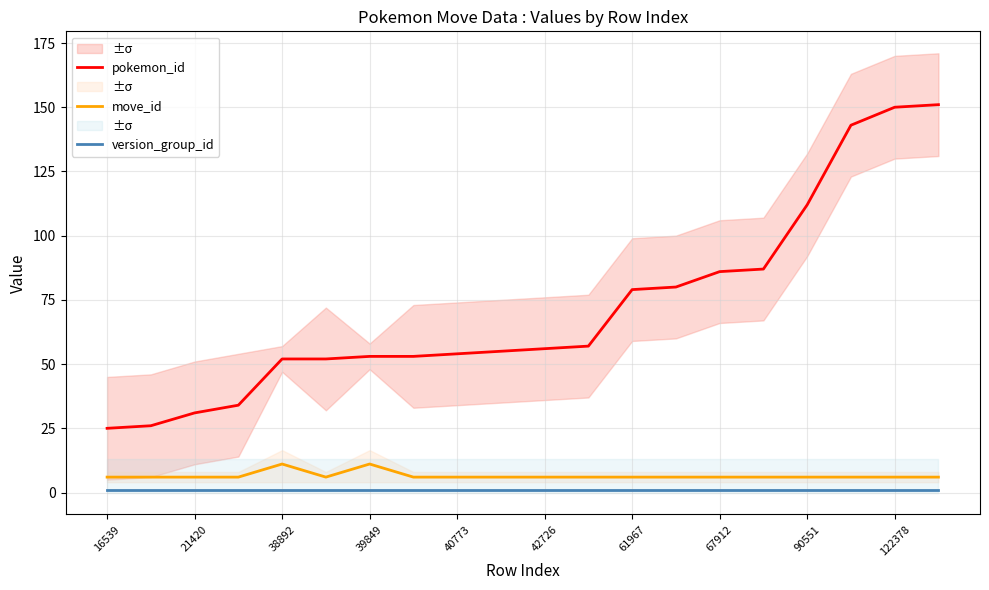

What is the average value of the version_group_id series?

1.0